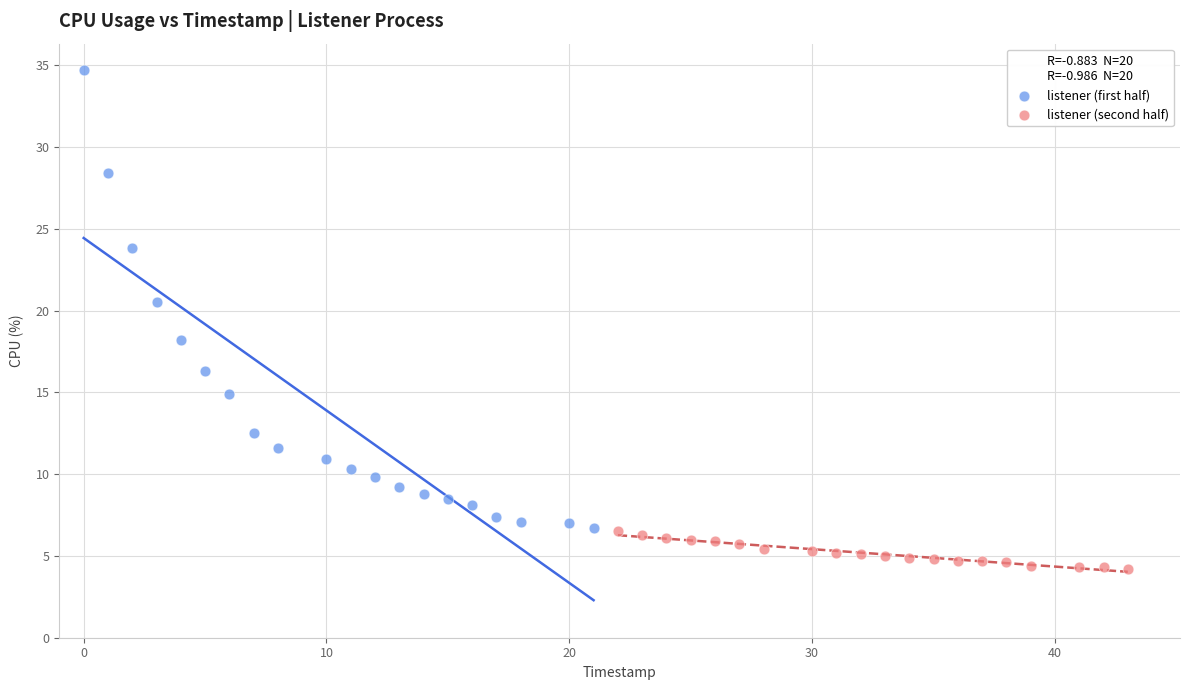

Which series has the widest spread of Y values?

listener (first half)